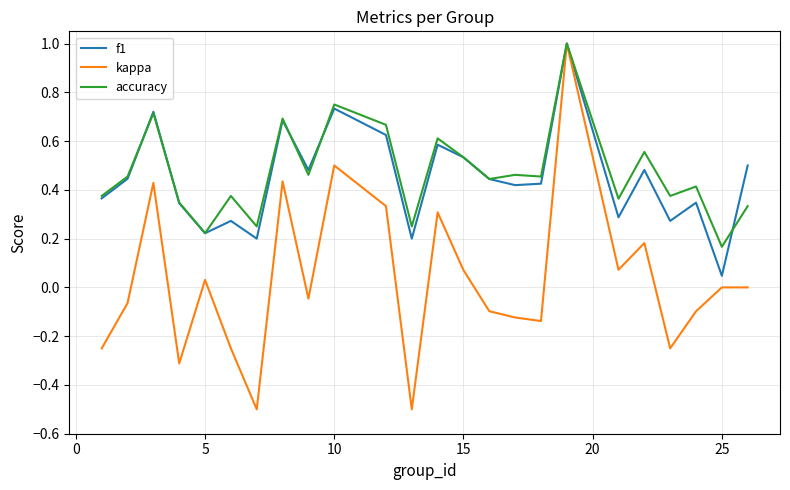

Which series has the largest range (max minus min)?

kappa